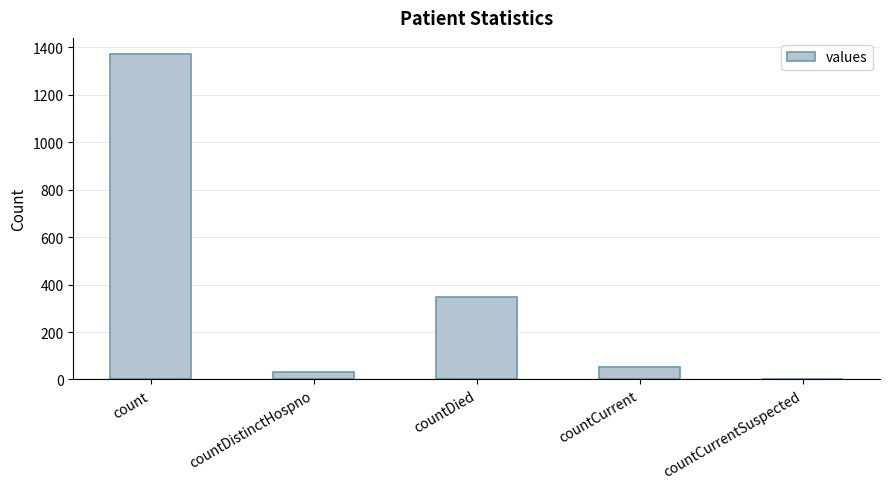

True or false: the data shows 33 at countDistinctHospno.

True